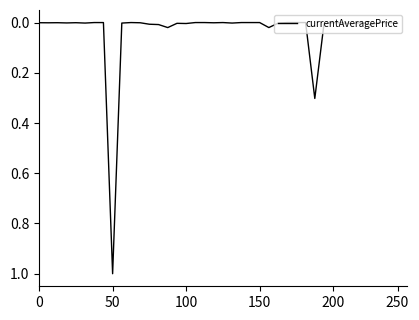

What is the greatest value displayed?

1.0